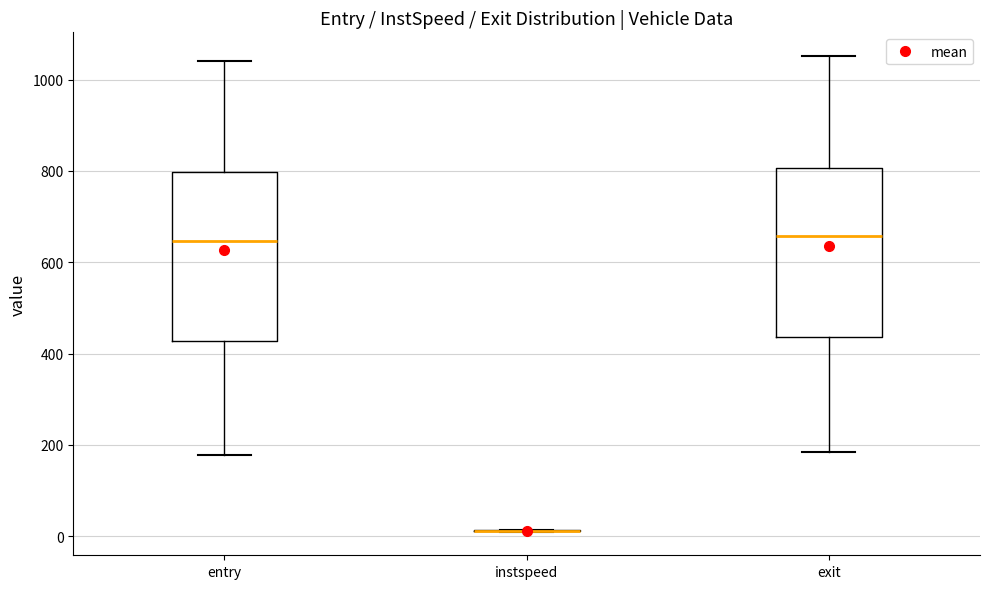

Where is the lower edge of the box for entry on the y-axis? The values are not printed on the chart, so give them approximately, as read against the axis.

420